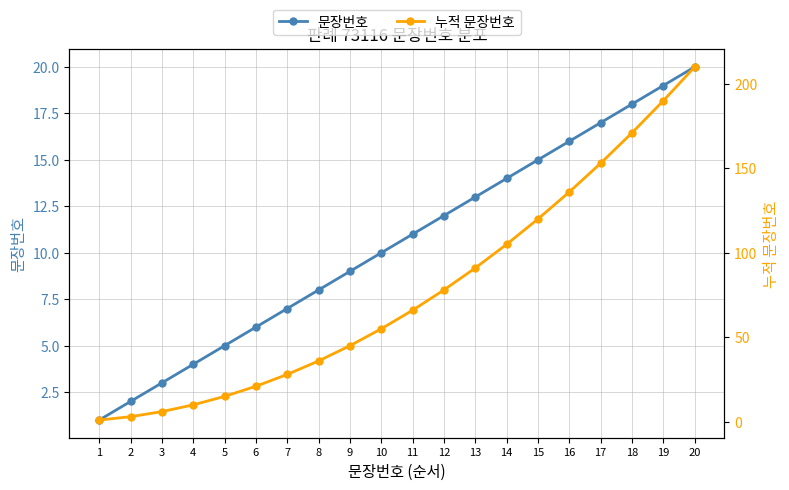

The 누적 문장번호 series shows 210 at 20. True or false?

True